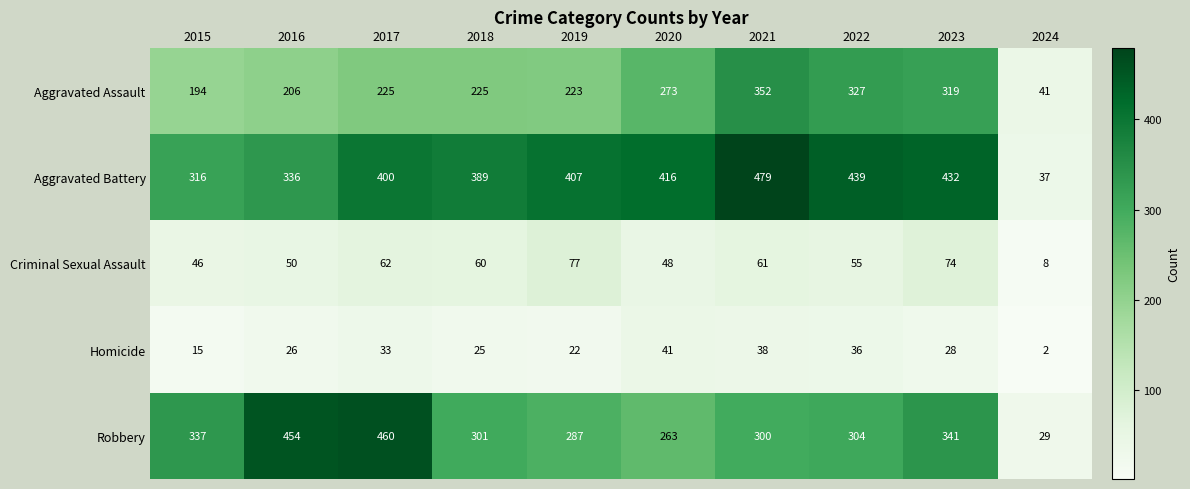

The value of Aggravated Assault at 2022 is 327. True or false?

True